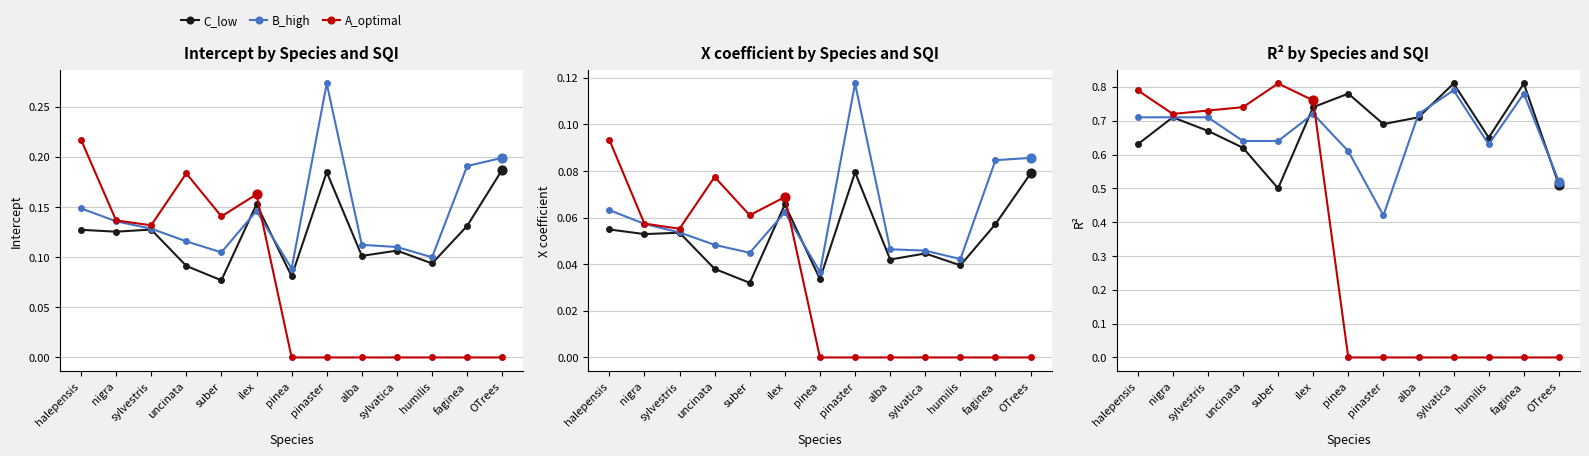

Which series has the widest spread of Y values?

A_optimal